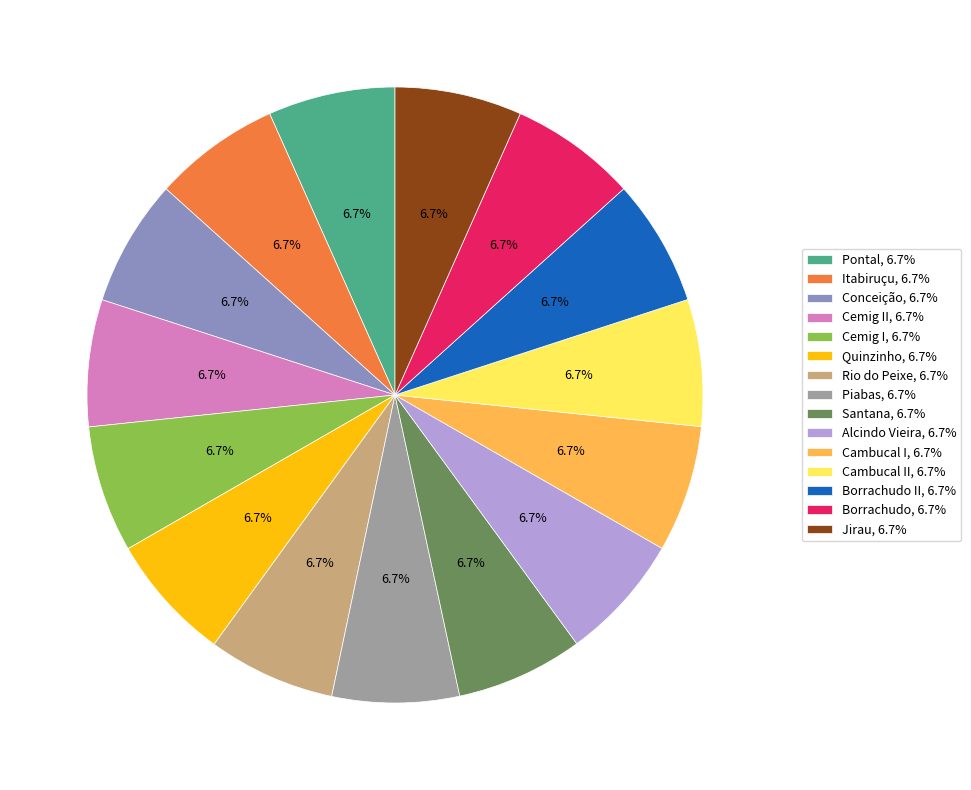

To the nearest percent, what is the average slice percentage?

7%